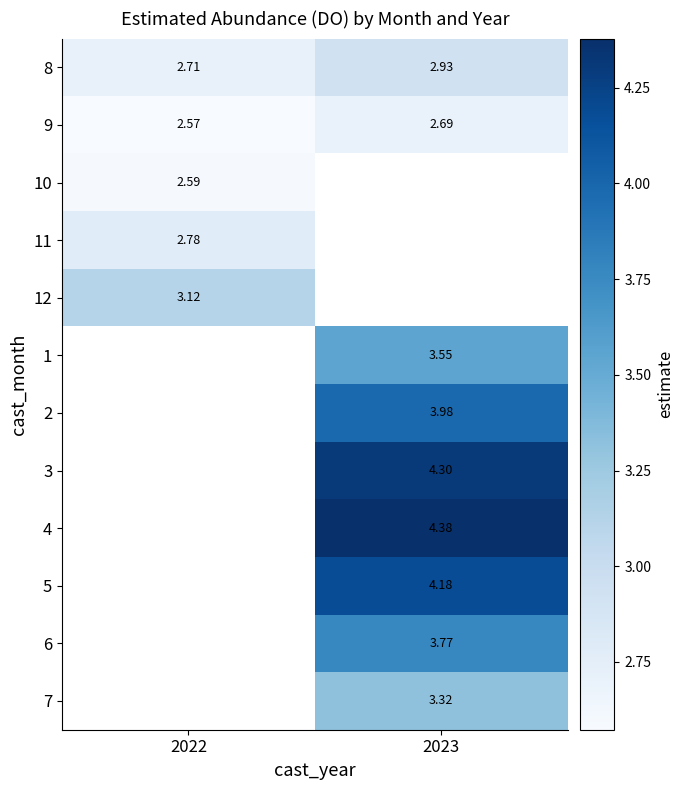

What is the difference between the 9 values at 2023 and 2022?

0.1